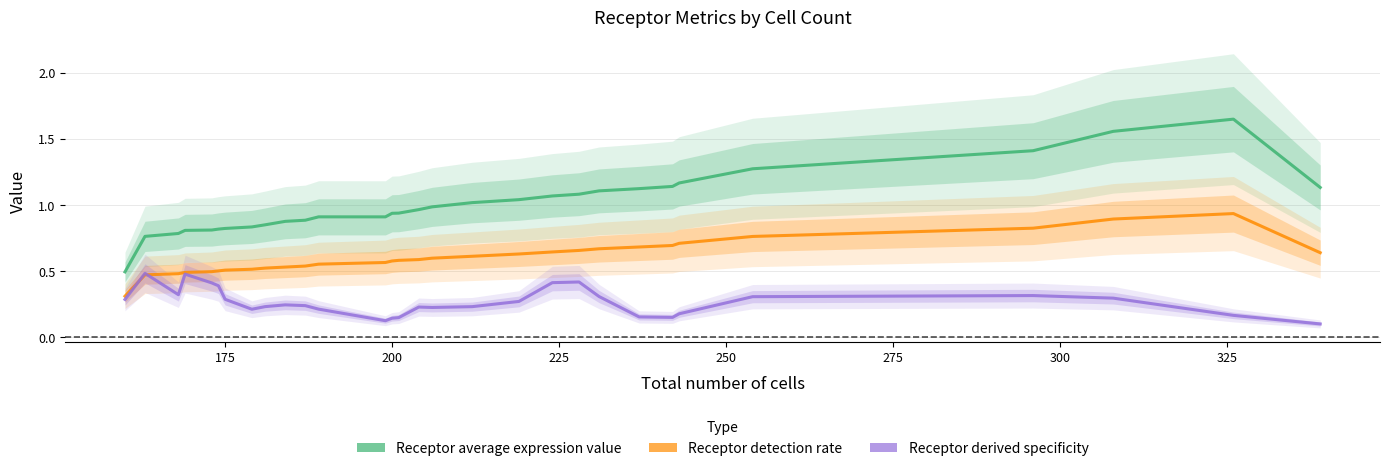

What is the maximum value shown in the chart?

1.6